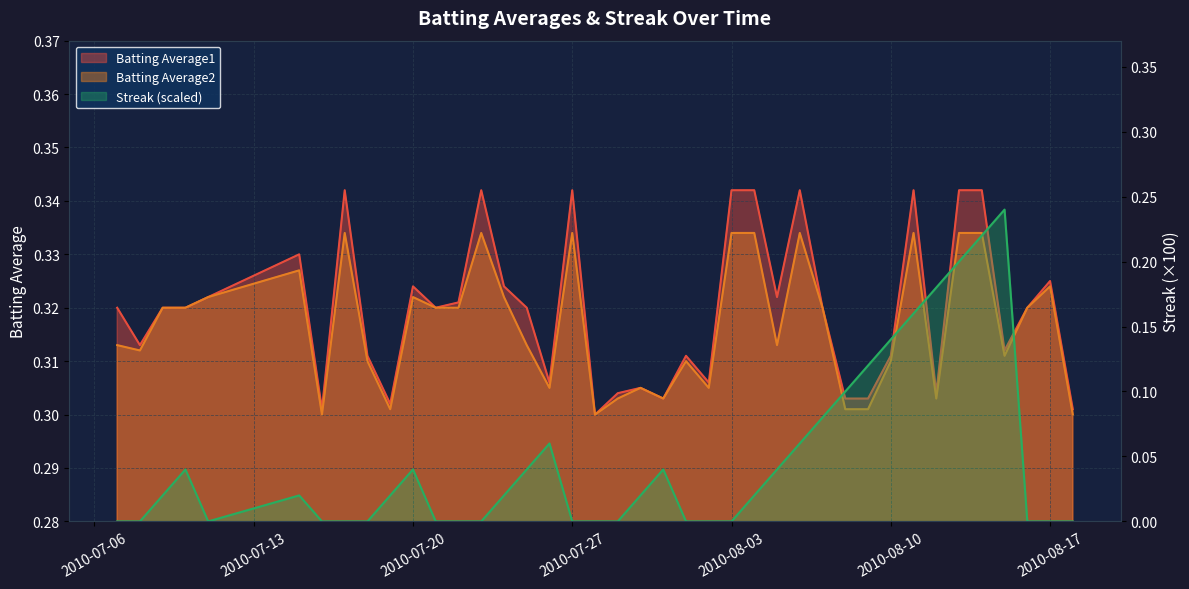

What is the difference between the highest and lowest values at 2010-07-10?

0.3